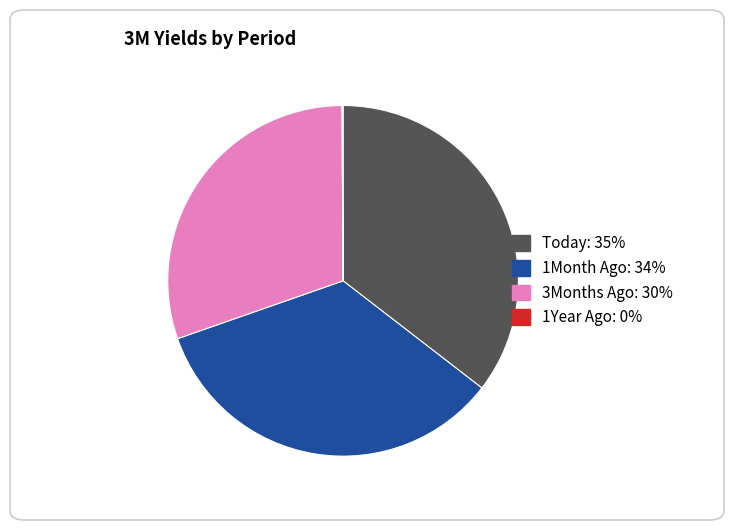

Between Today: 35% and 3Months Ago: 30%, which is larger?

Today: 35%